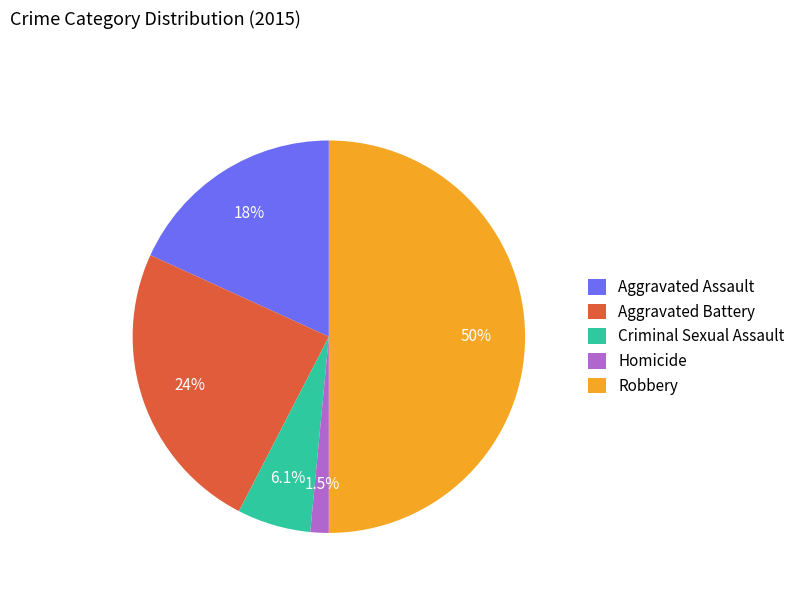

To the nearest percent, what is the combined percentage of Robbery and Aggravated Assault?

68%